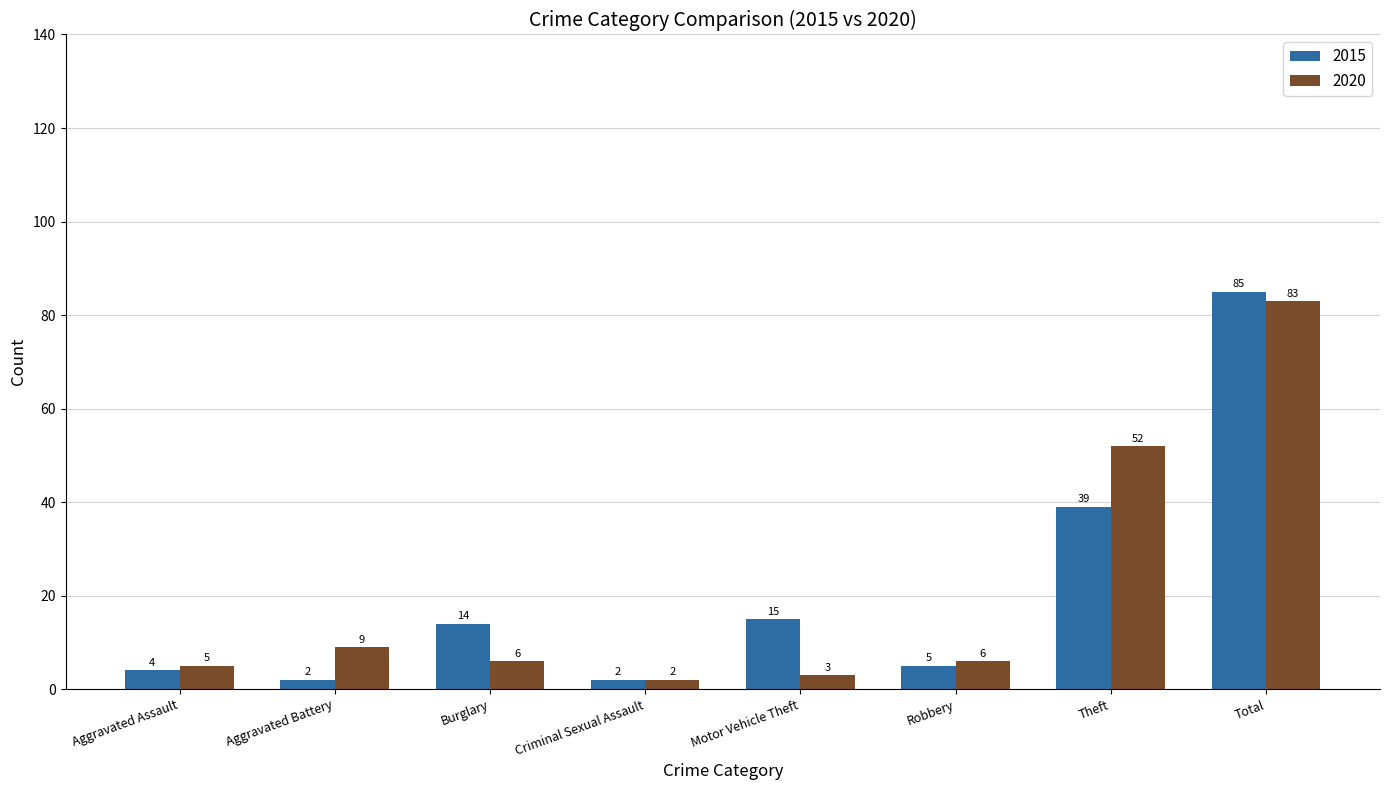

How many bars are there in total?

16